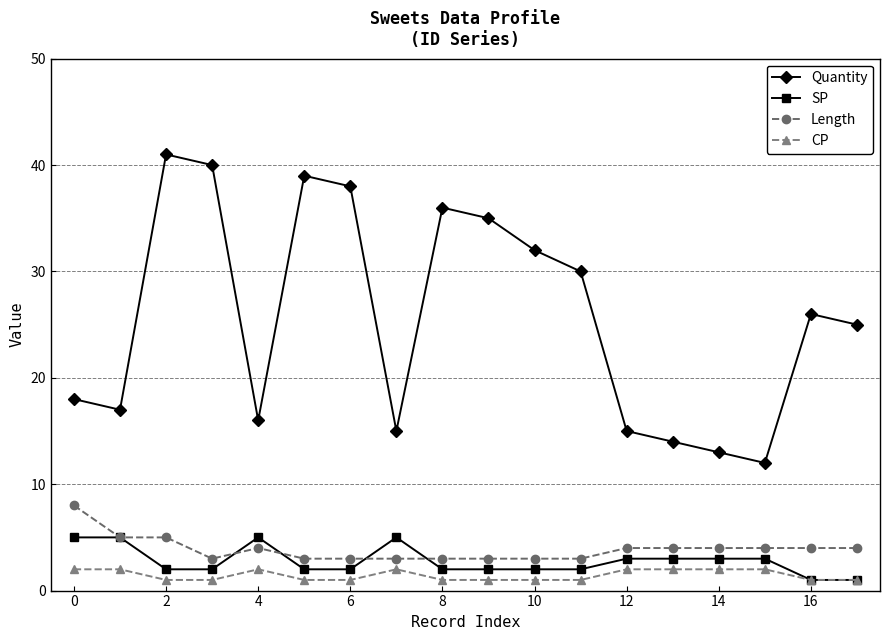

Which series has the largest total across all categories?

Quantity